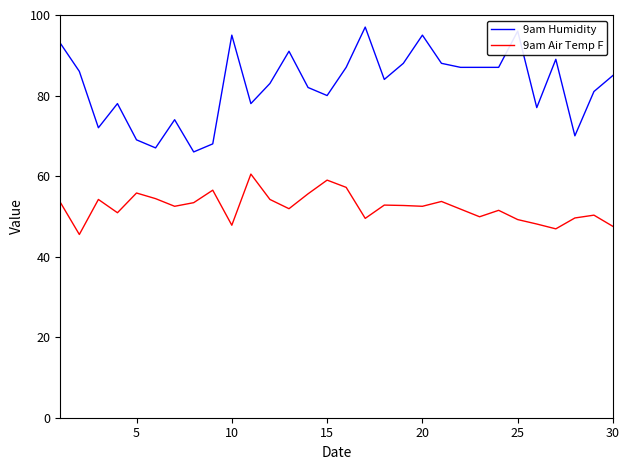

True or false: 9am Air Temp F has more than 2 points higher than both neighbors.

True